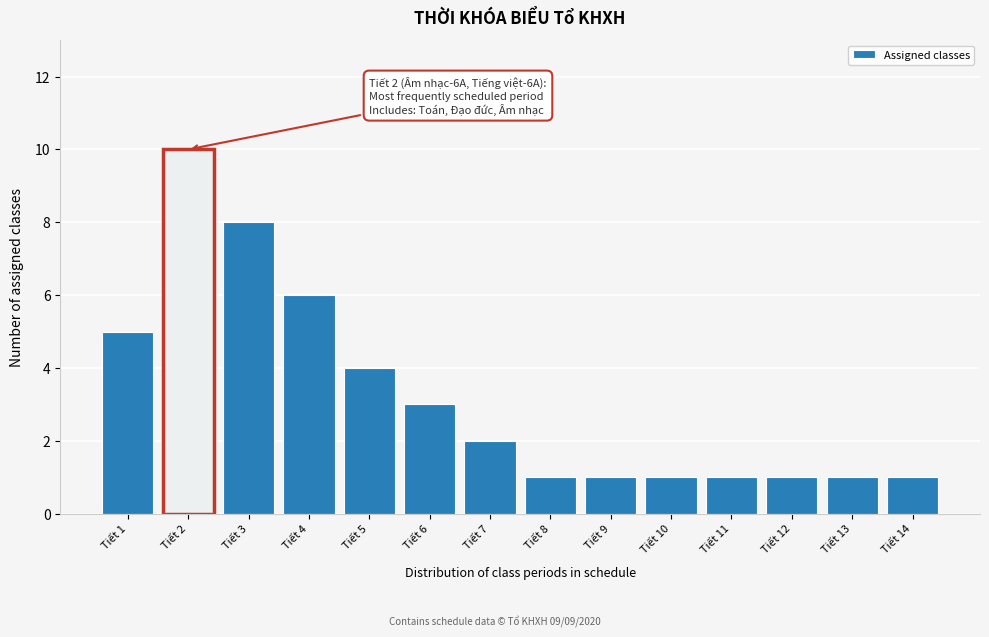

Reading left to right, list all the values displayed in this chart.

Tiết 1=5	Tiết 2=10	Tiết 3=8	Tiết 4=6	Tiết 5=4	Tiết 6=3	Tiết 7=2	Tiết 8=1	Tiết 9=1	Tiết 10=1	Tiết 11=1	Tiết 12=1	Tiết 13=1	Tiết 14=1